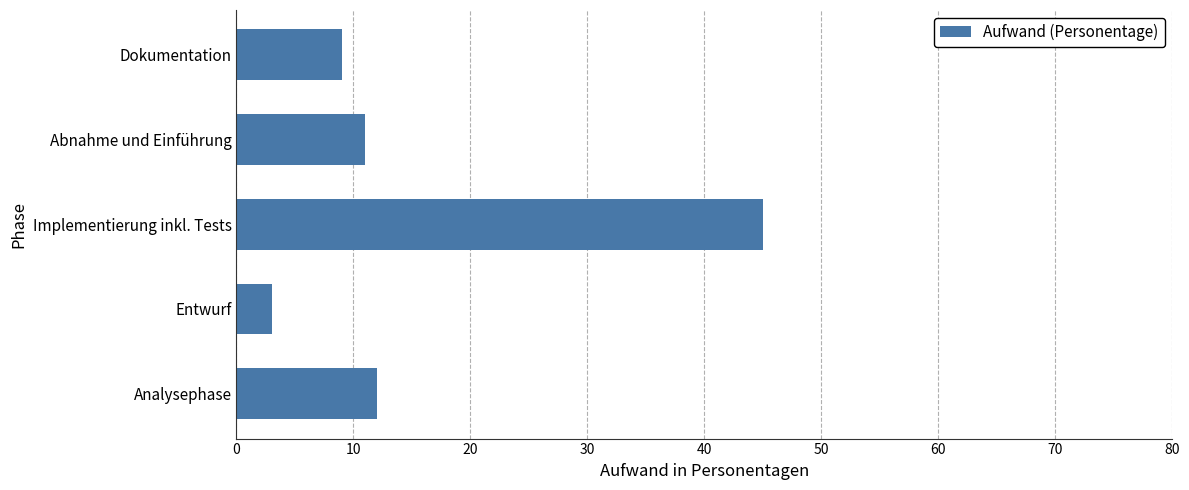

Reading top to bottom, list all the values displayed in this chart.

Dokumentation=9	Abnahme und Einführung=11	Implementierung inkl. Tests=45	Entwurf=3	Analysephase=12